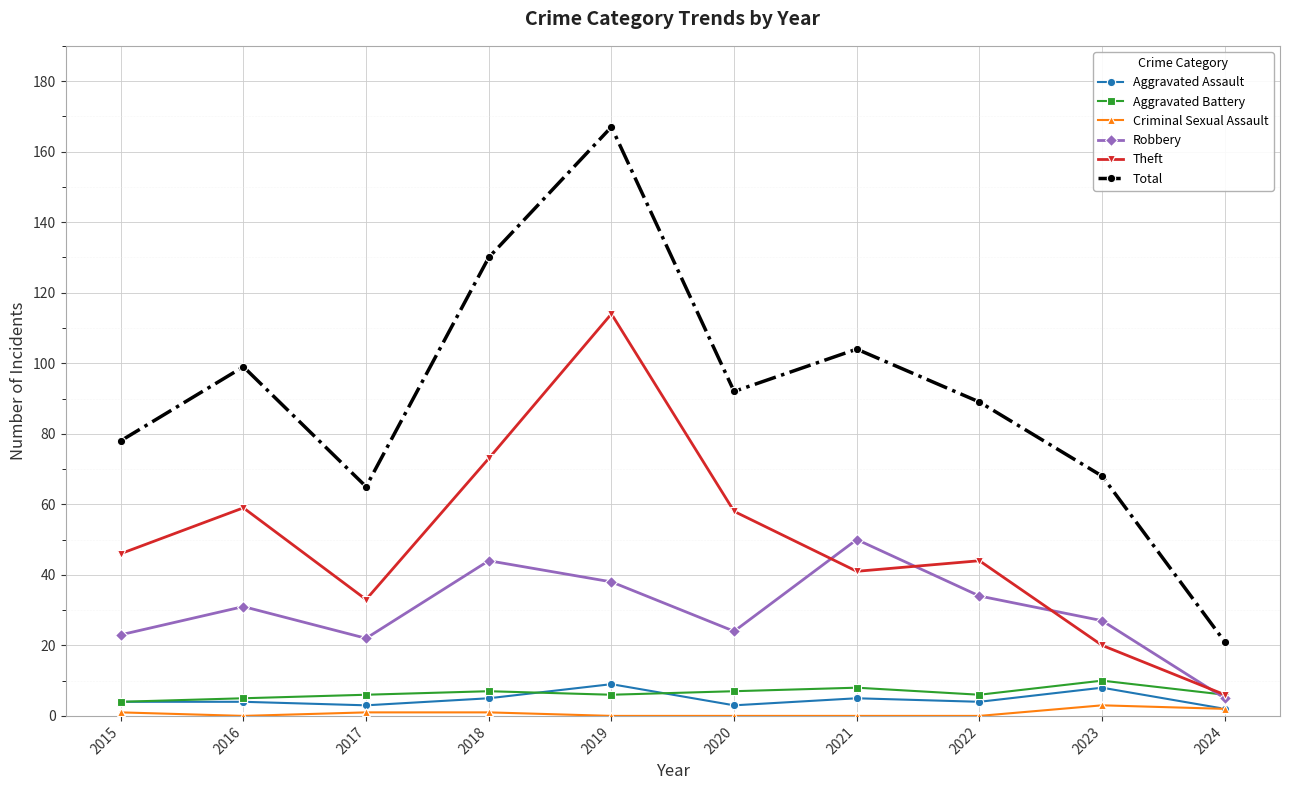

Between 2017 and 2024, which series saw the biggest shift?

Total